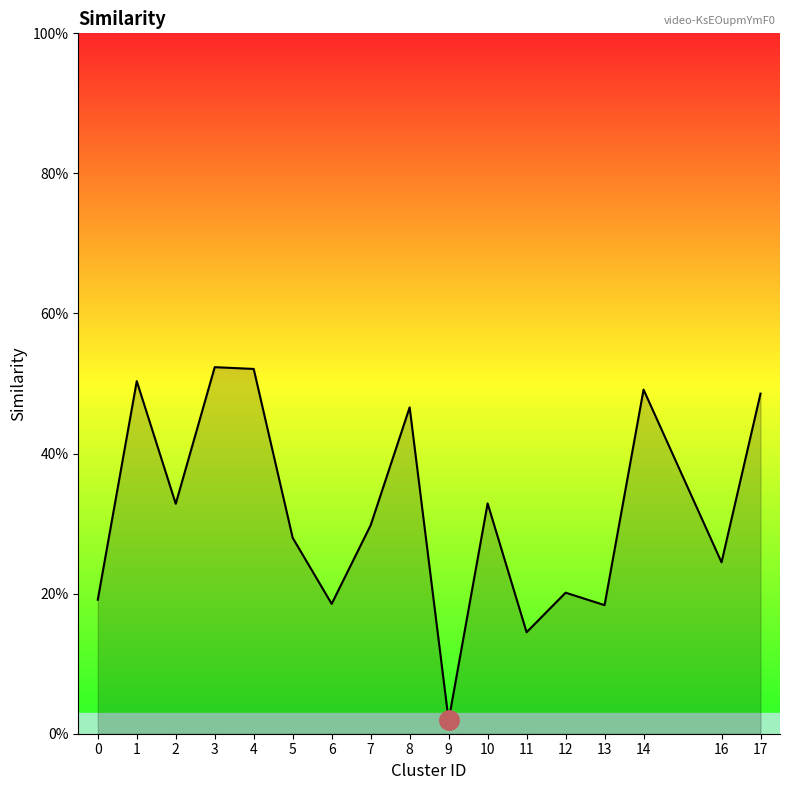

At which category does the data reach its first local valley?

2